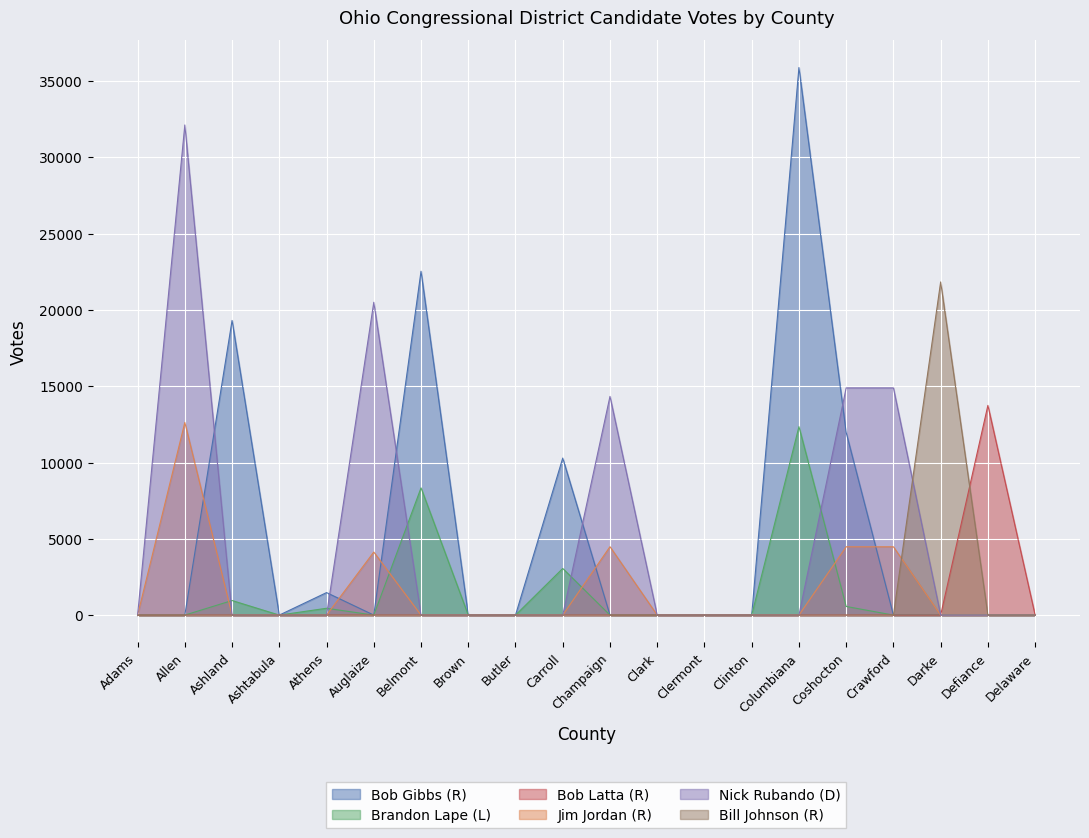

What is the total value across all series at Coshocton?

31912